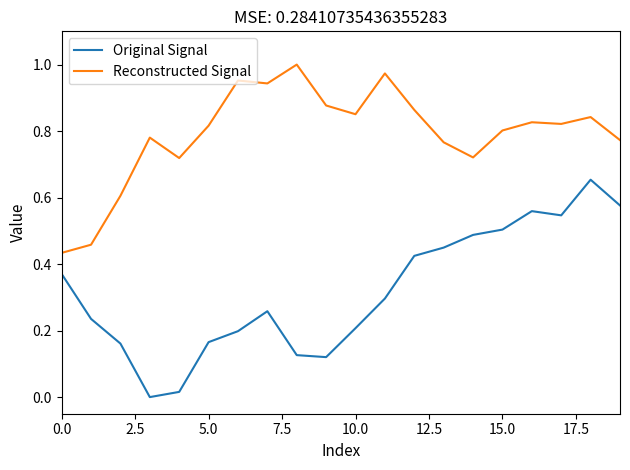

Which series has the largest range (max minus min)?

Original Signal